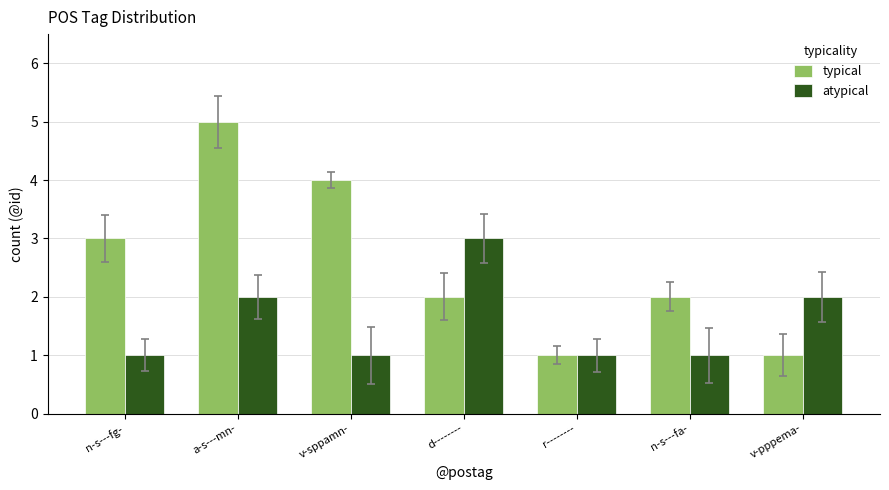

What is the value of the atypical bar at the 5th from the left?

1